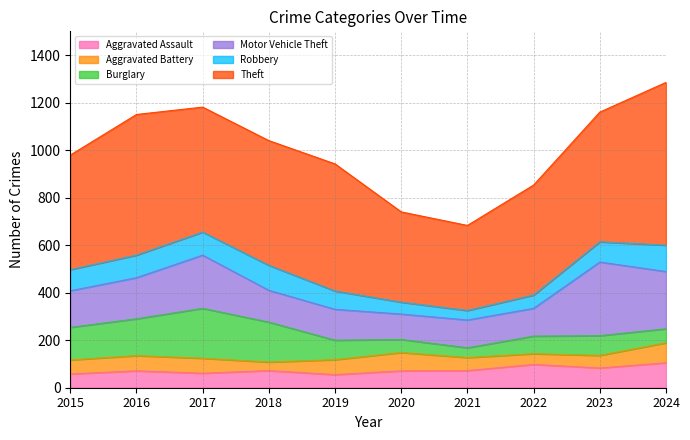

In Motor Vehicle Theft, how many points are lower than both neighbors (excluding endpoints)?

1